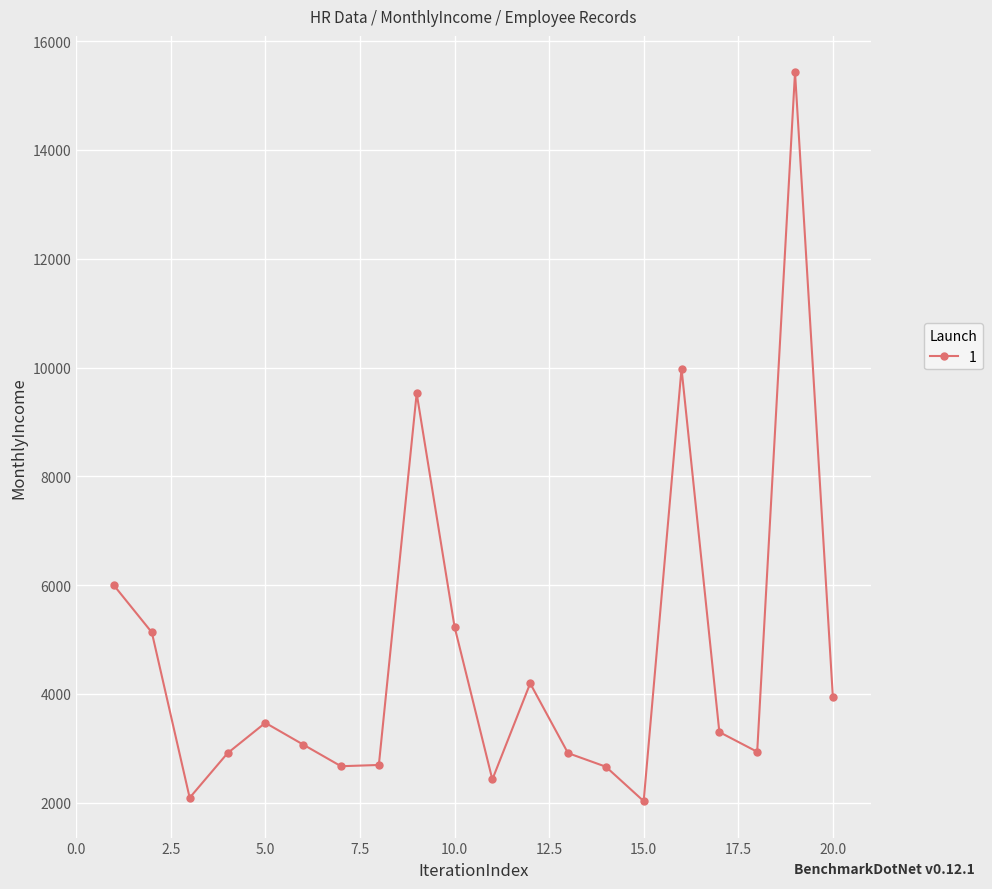

What is the smallest value displayed?

2028